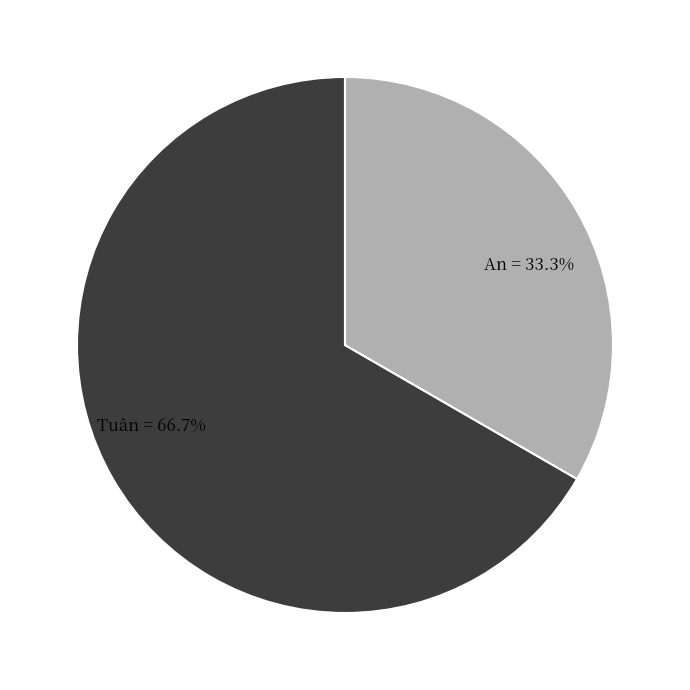

Which has a higher value, Tuân or An?

Tuân